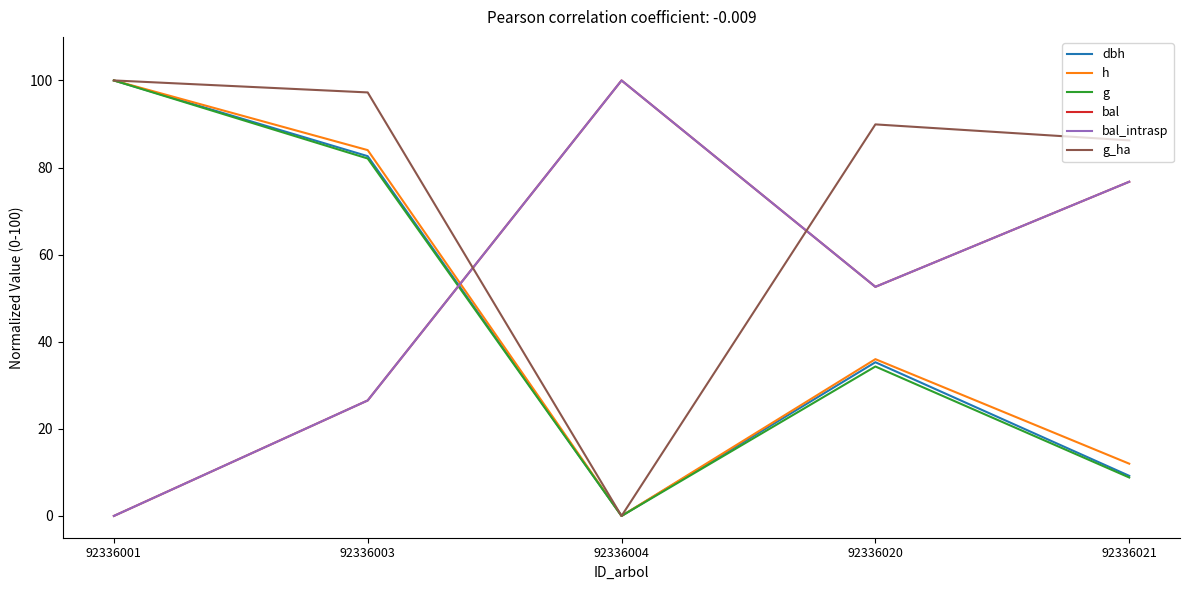

Does the chart have visible grid lines?

No